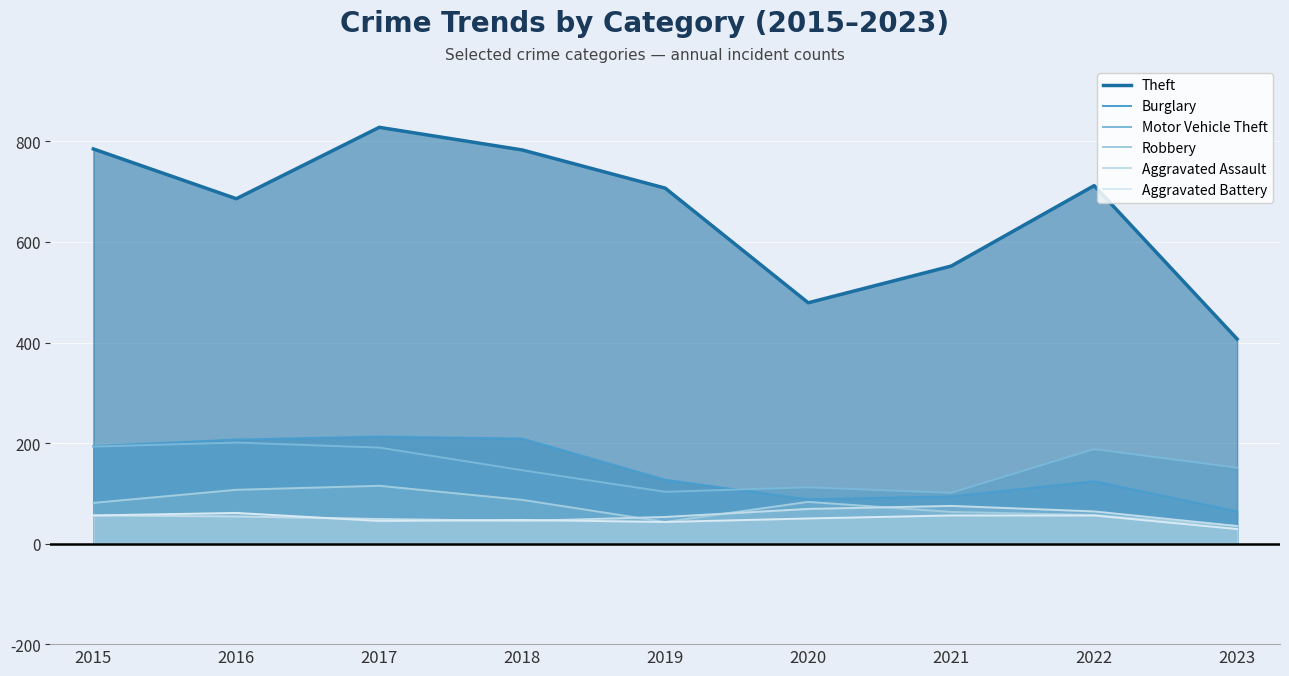

Does the chart display data point markers on the line(s)?

No